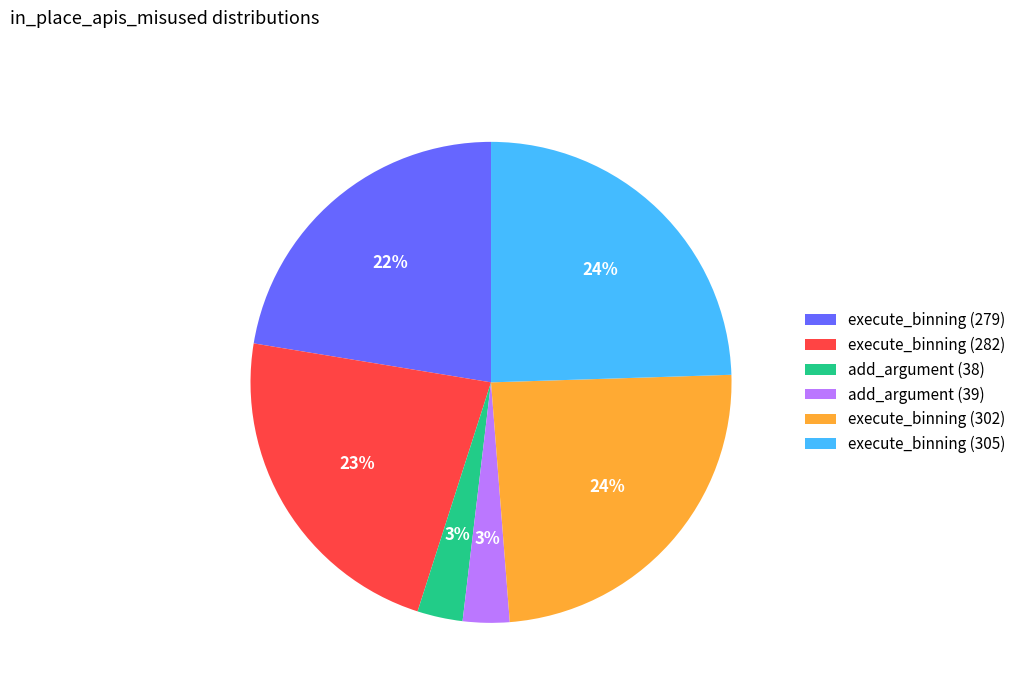

Which has a higher value, execute_binning (282) or execute_binning (302)?

execute_binning (302)